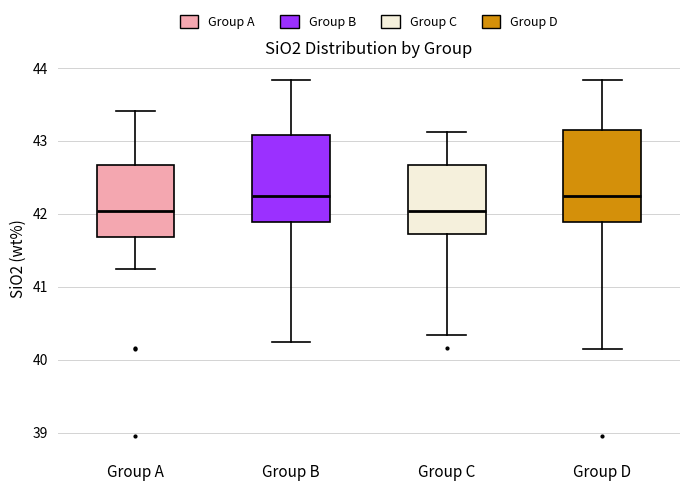

Reading left to right, transcribe this box plot: for each box, give where its median line is, the range the box spans, and where its two whiskers end, as read against the y-axis. The values are not printed on the chart, so give them approximately, as read against the axis.

Group A: median 42.0, box 41.7 to 42.7, whiskers 41.2 to 43.4
Group B: median 42.2, box 41.9 to 43.1, whiskers 40.2 to 43.8
Group C: median 42.0, box 41.7 to 42.7, whiskers 40.3 to 43.1
Group D: median 42.2, box 41.9 to 43.2, whiskers 40.1 to 43.8